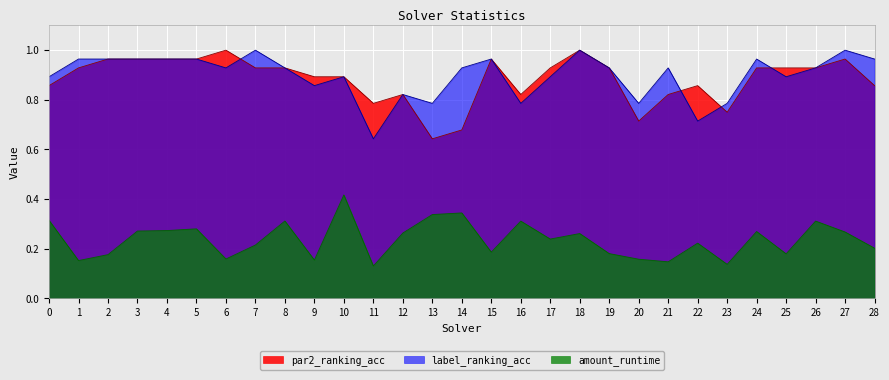

What is the total value across all series at 6?

2.1